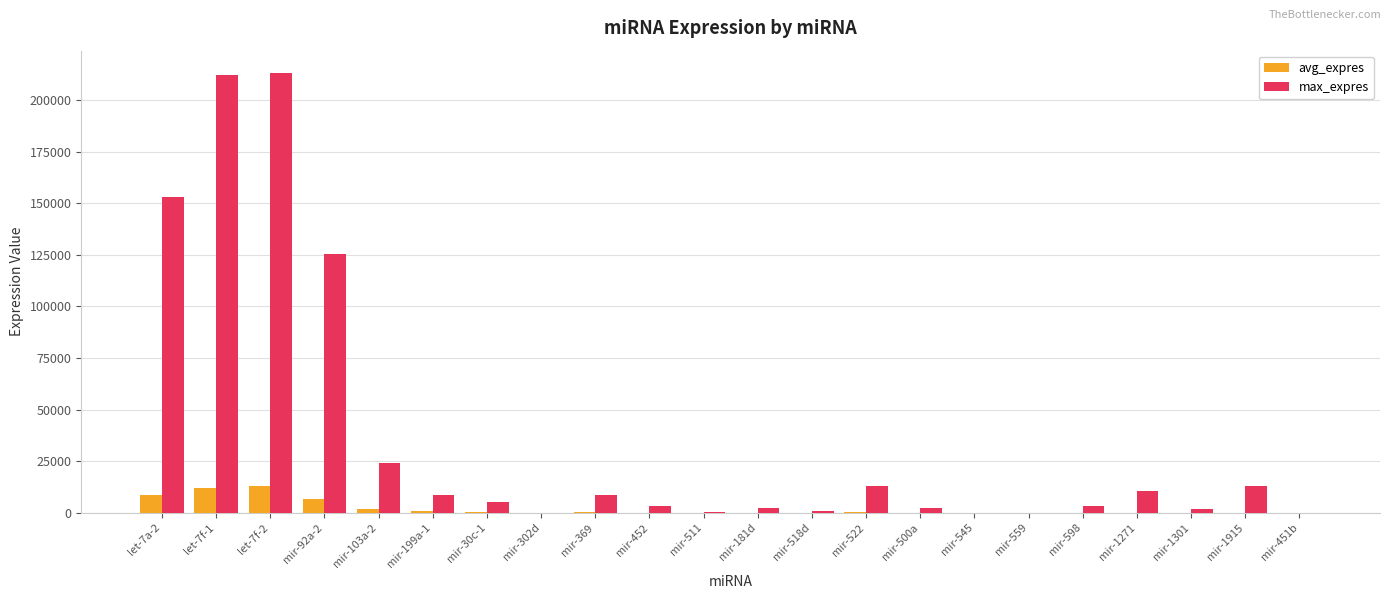

Are the bars horizontal?

No